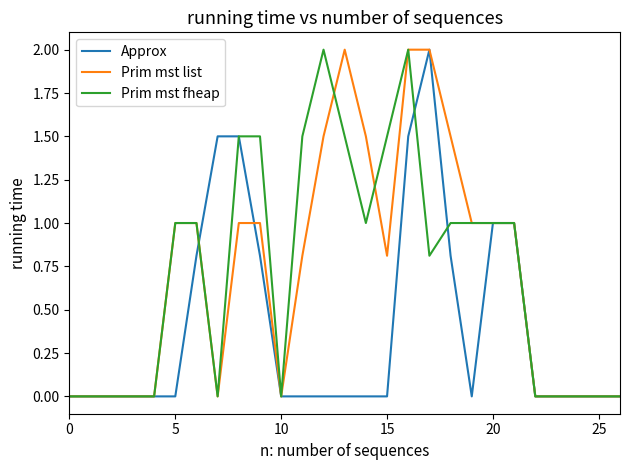

What is the maximum value shown in the chart?

2.0